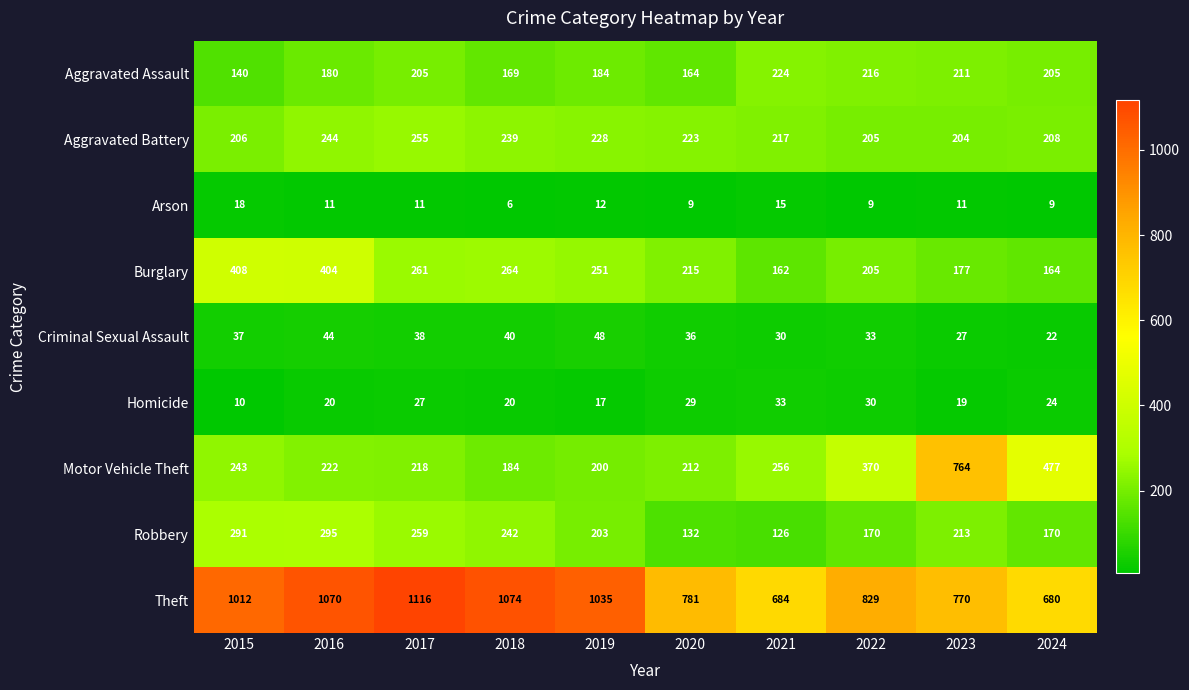

Which series changed the most between 2016 and 2020?

Theft